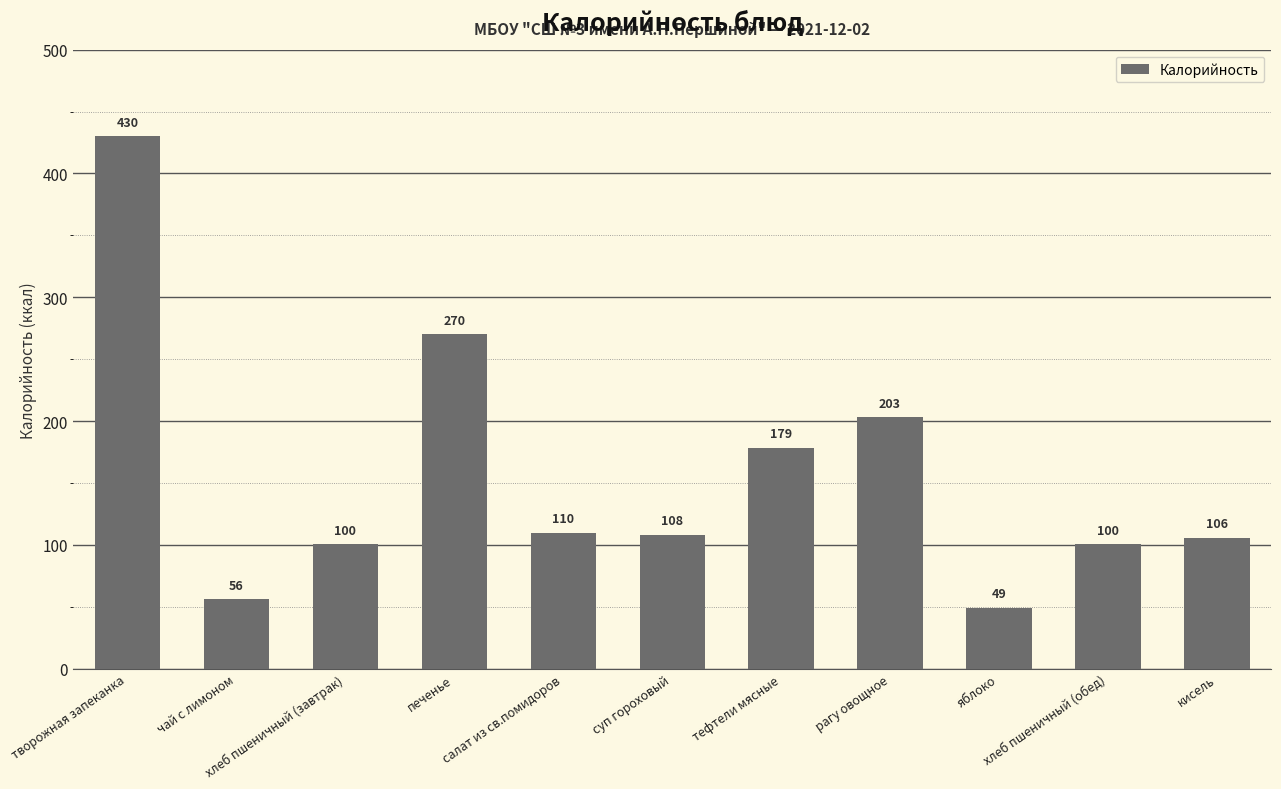

What is the greatest value displayed?

430.0